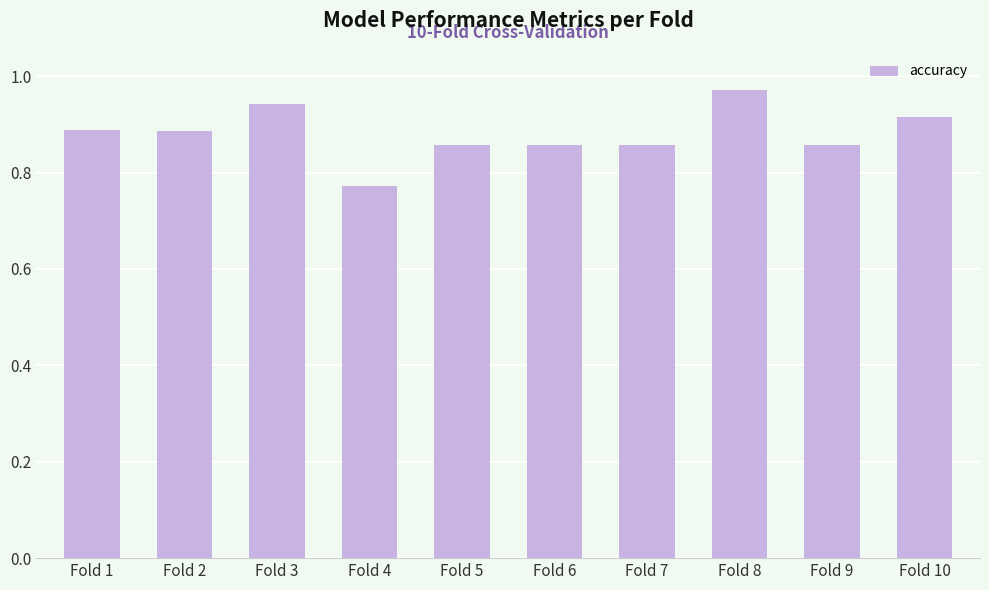

What is the sum of all values?

8.8